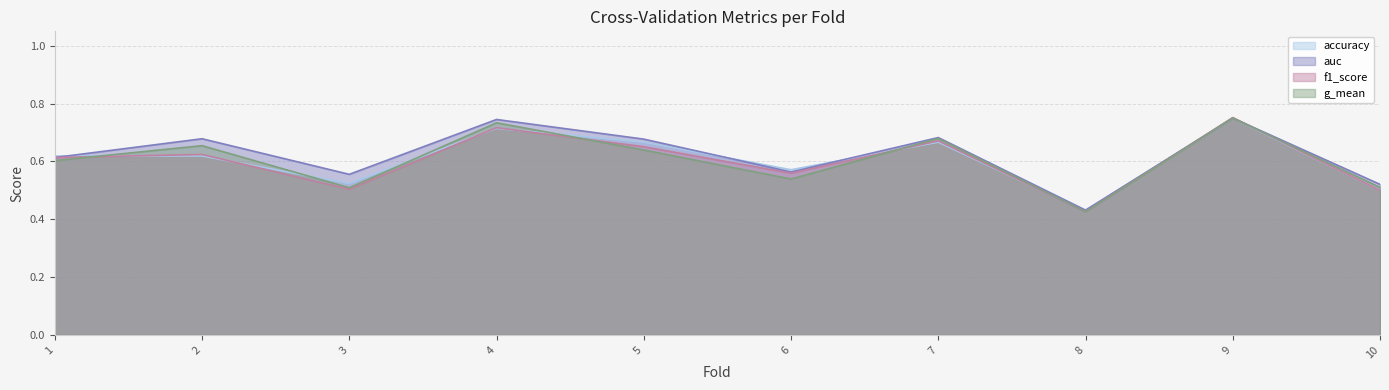

What is the value of the auc point at the 1st from the left?

0.6